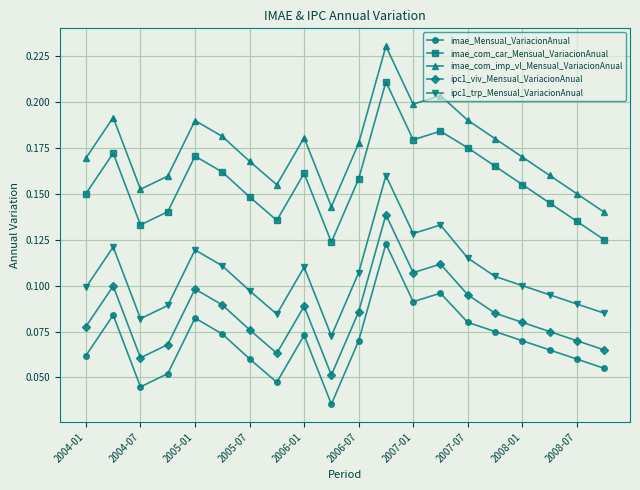

Count the imae_com_imp_vl_Mensual_VariacionAnual values in the range 0 to 1.

20